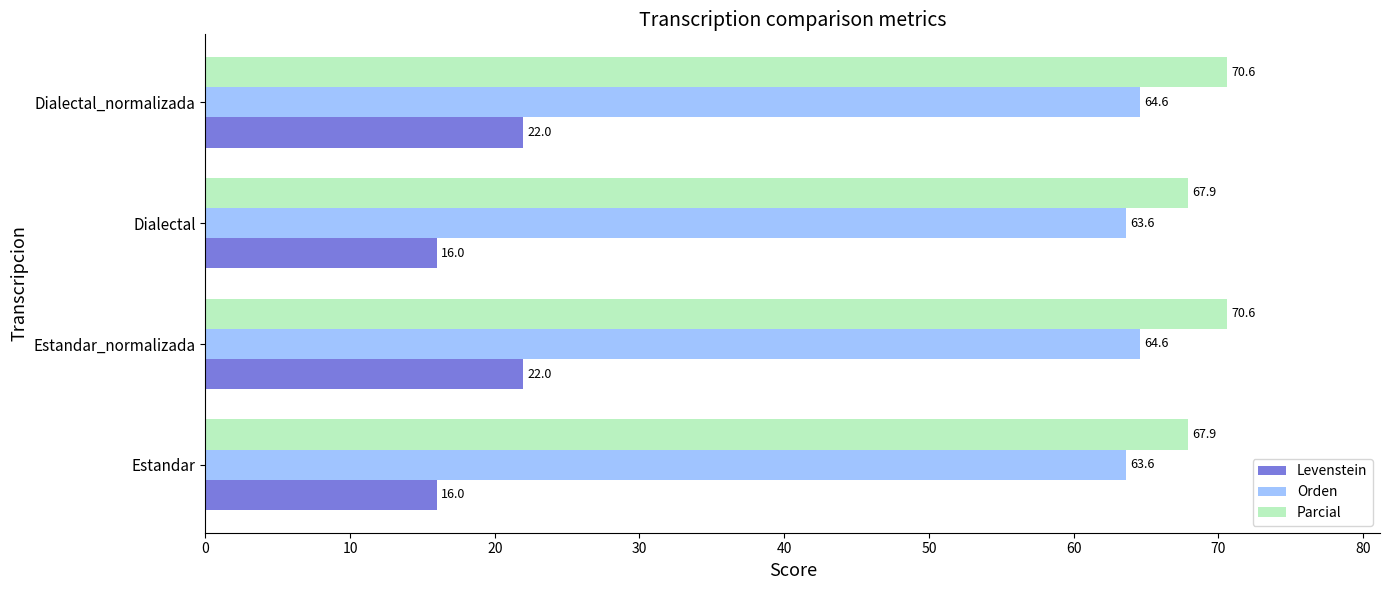

How many distinct data groups are displayed?

3